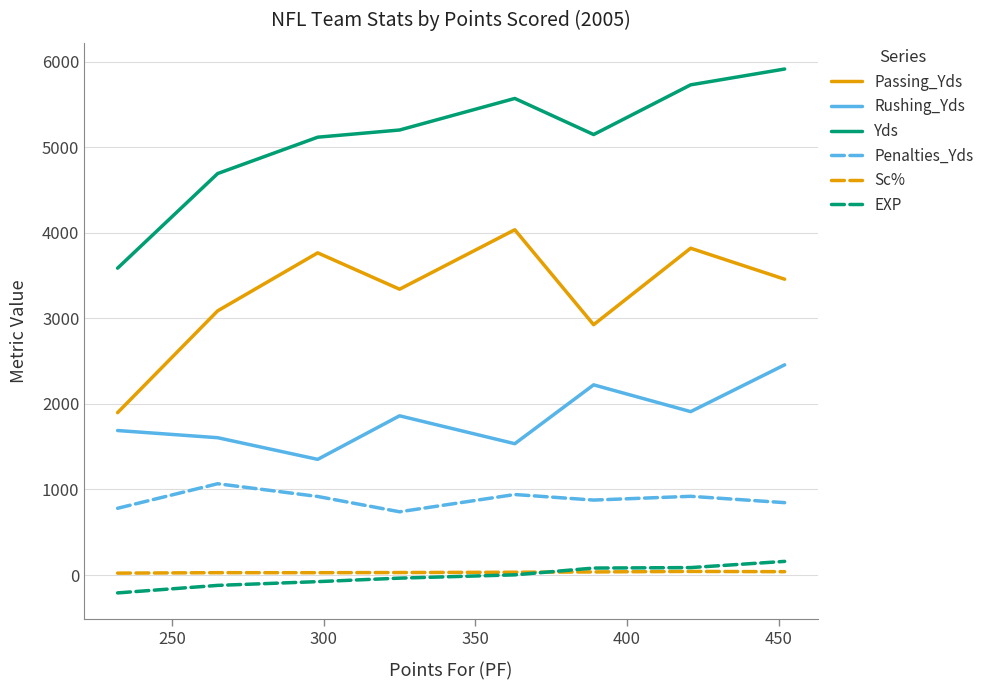

Which series has the largest total across all categories?

Yds